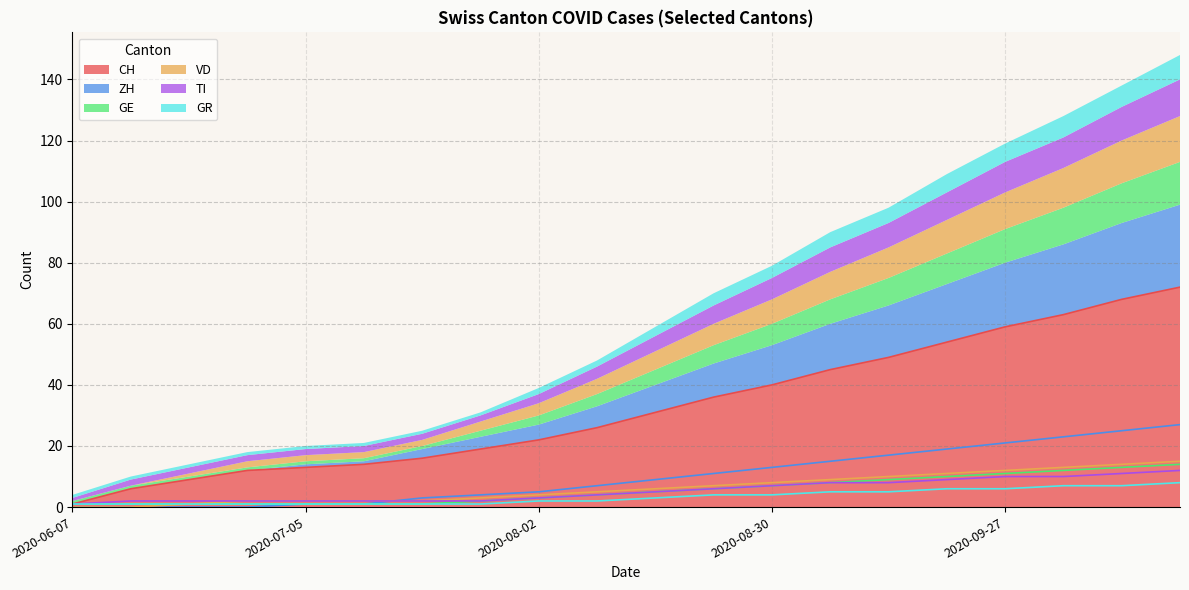

List the labels in order of GE value, largest first.

2020-10-18, 2020-10-11, 2020-10-04, 2020-09-27, 2020-09-20, 2020-09-13, 2020-09-06, 2020-08-30, 2020-08-23, 2020-08-16, 2020-08-09, 2020-08-02, 2020-07-26, 2020-06-07, 2020-06-14, 2020-06-21, 2020-06-28, 2020-07-05, 2020-07-12, 2020-07-19